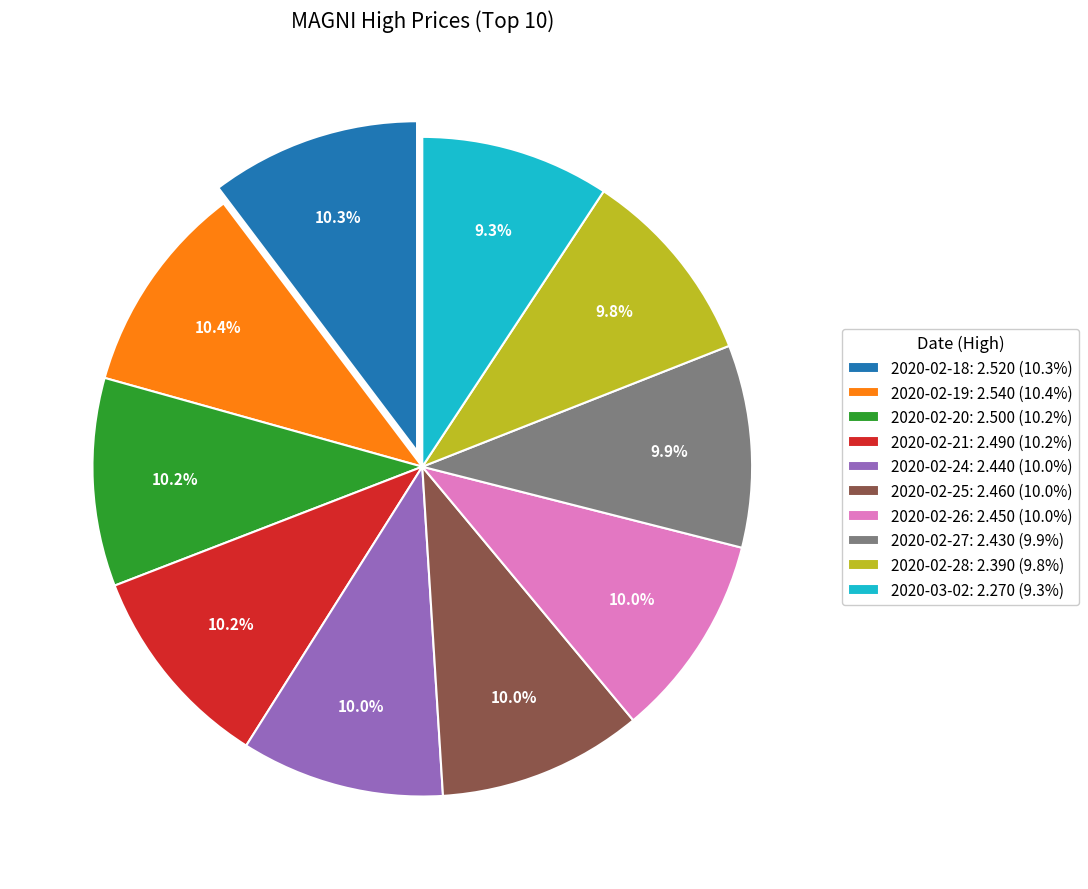

What is the ratio of the value at 2020-02-20 to the value at 2020-02-24?

1.0